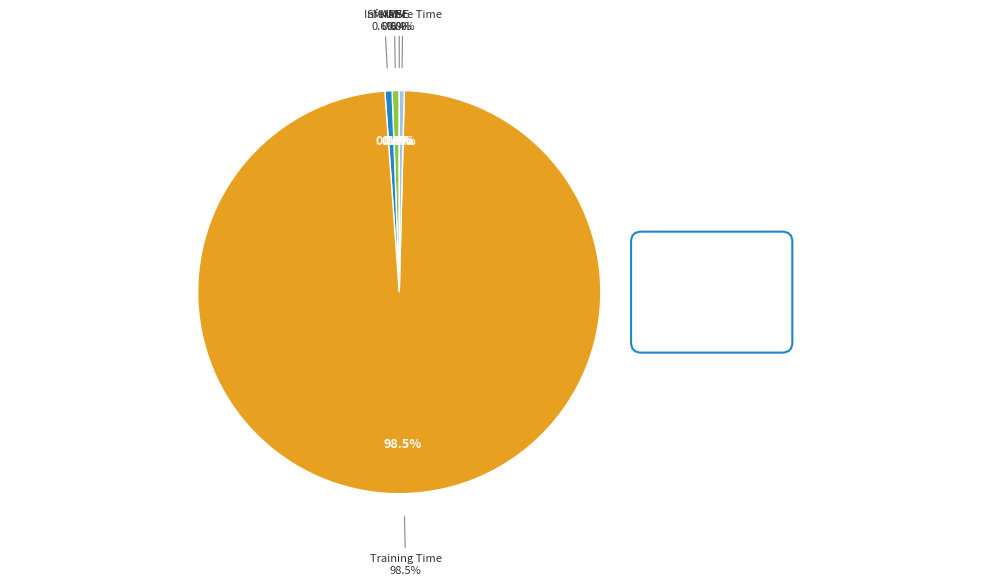

How much of the chart is everything except SMAPE?

99.4%